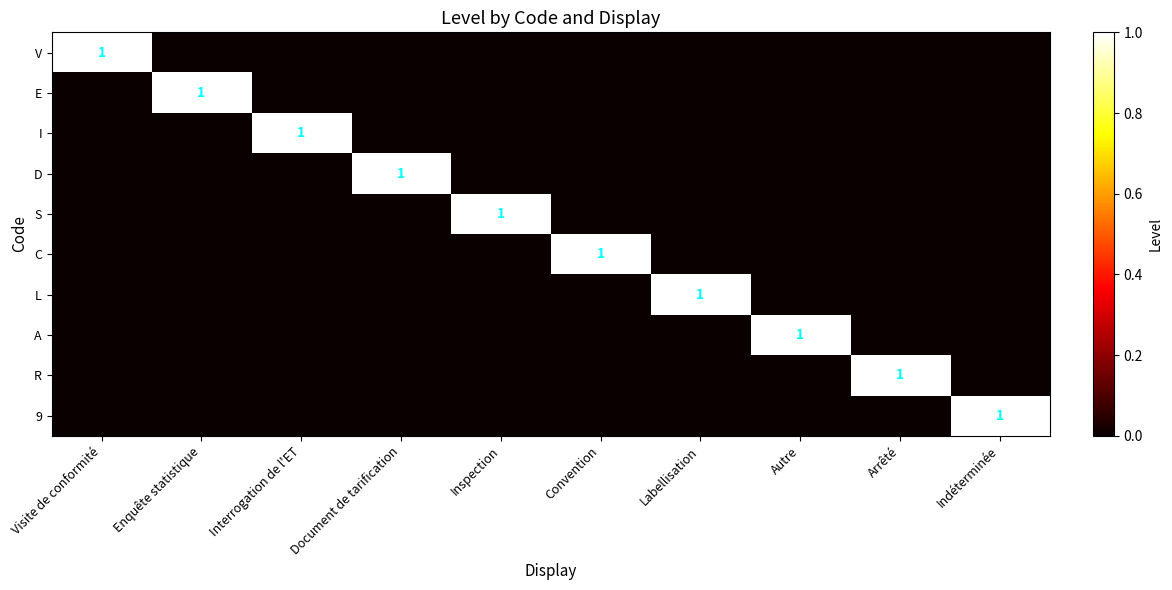

What is the highest value of the 9 series?

1